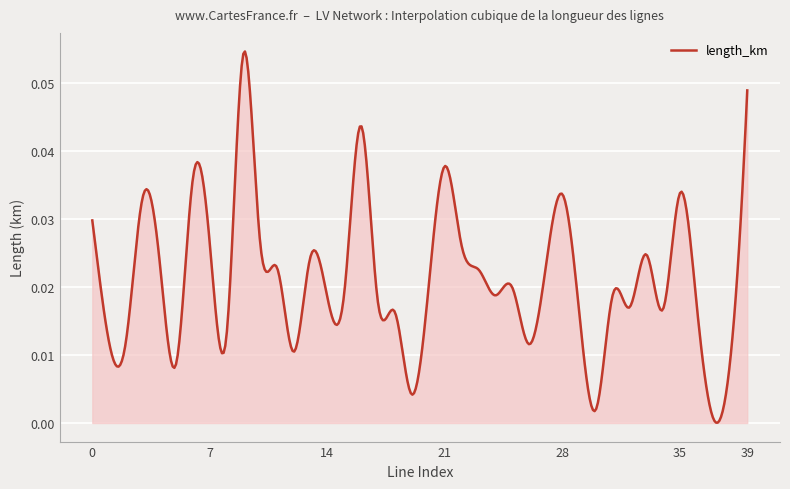

How many points are lower than both their immediate neighbors (excluding endpoints)?

12